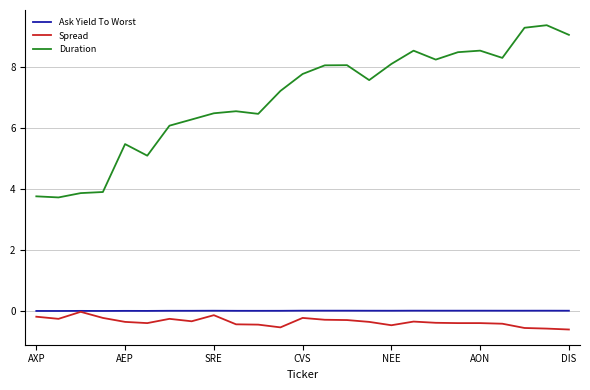

What is the smallest value displayed?

-0.6